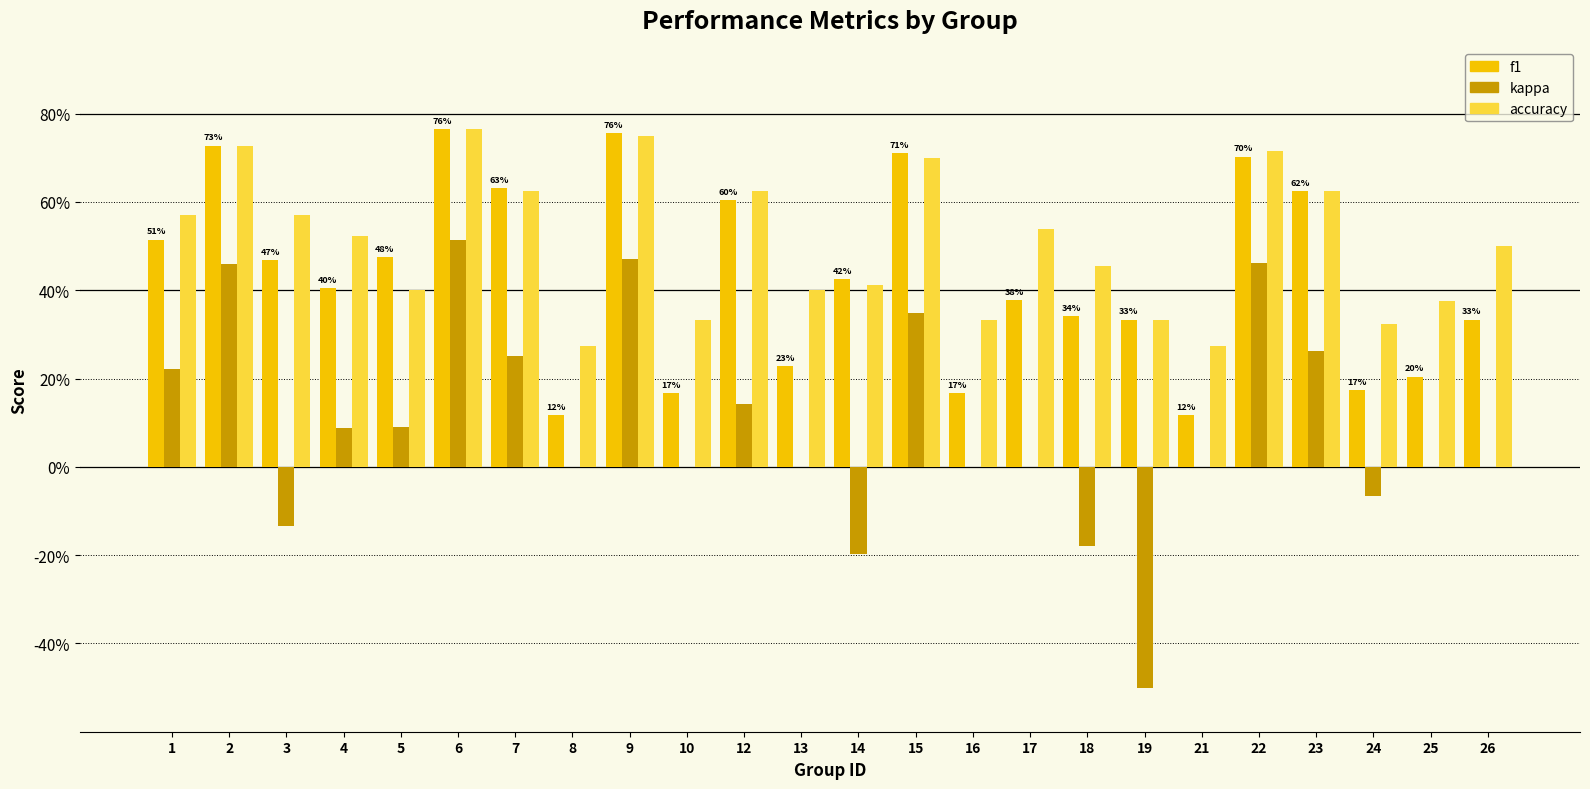

At which label is f1 closest to 0?

8